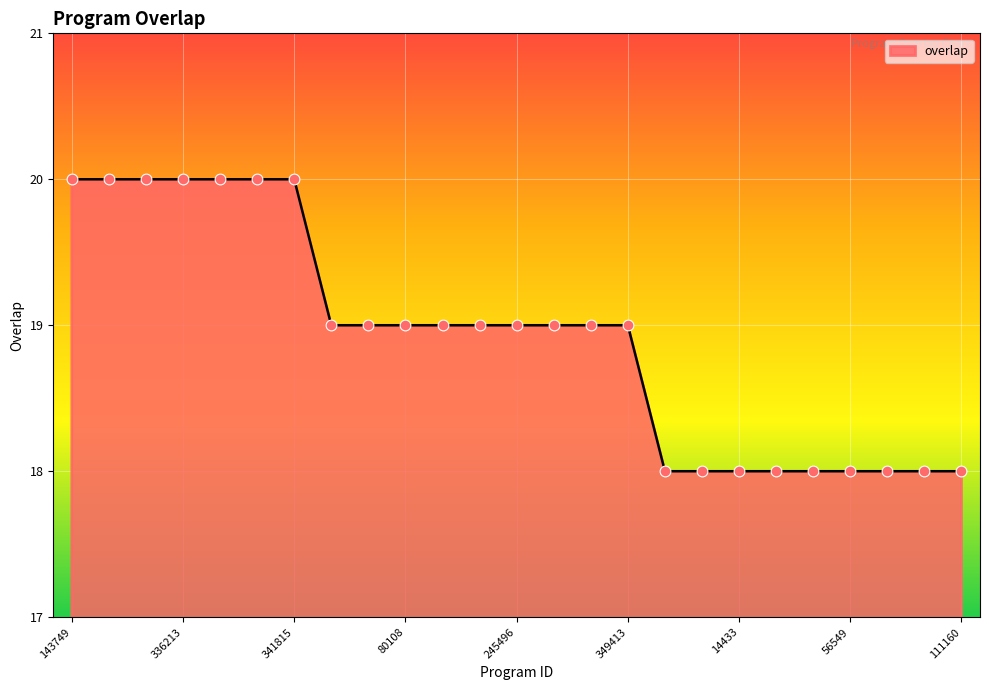

What is the minimum value shown in the chart?

18